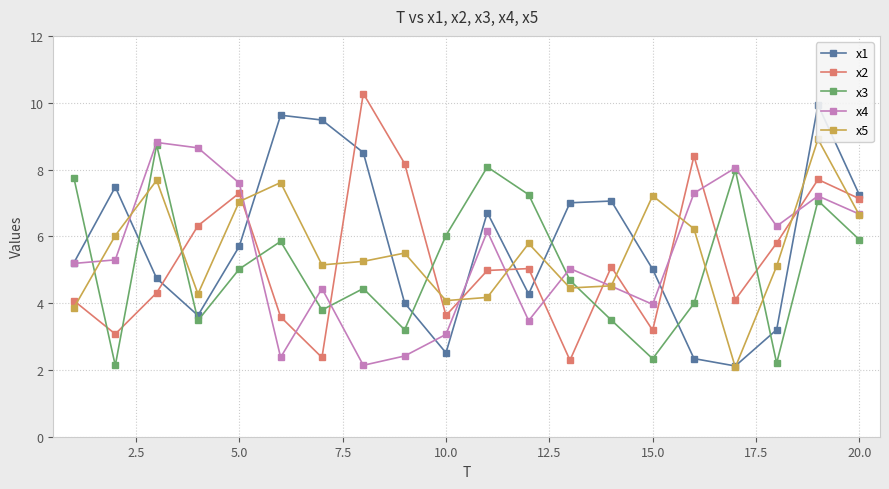

Rank the series by their maximum value, from lowest to highest.

x3, x4, x5, x1, x2